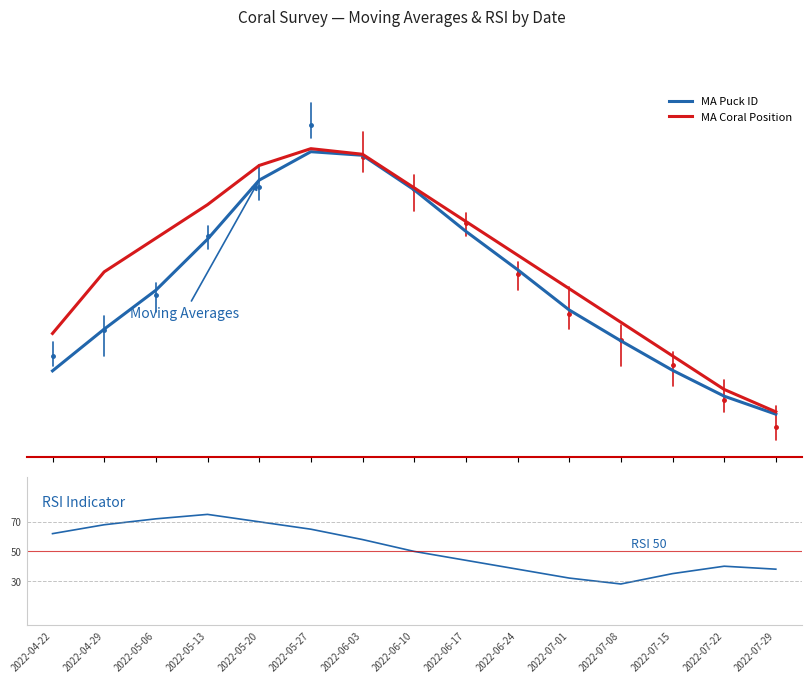

Does the chart have visible grid lines?

No